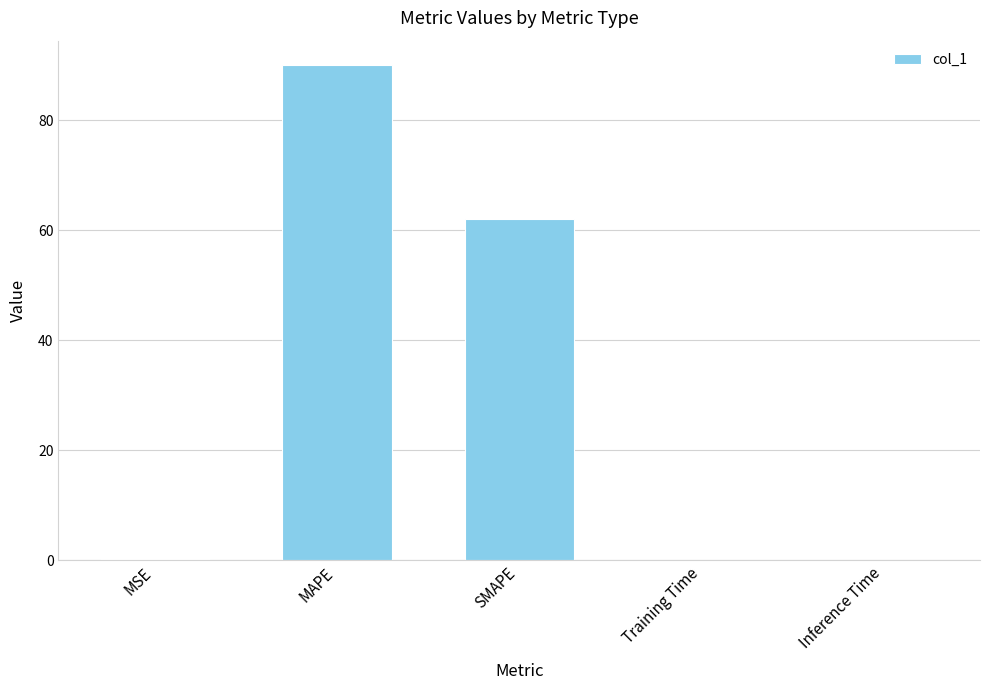

Which category has the highest value across all series?

MAPE